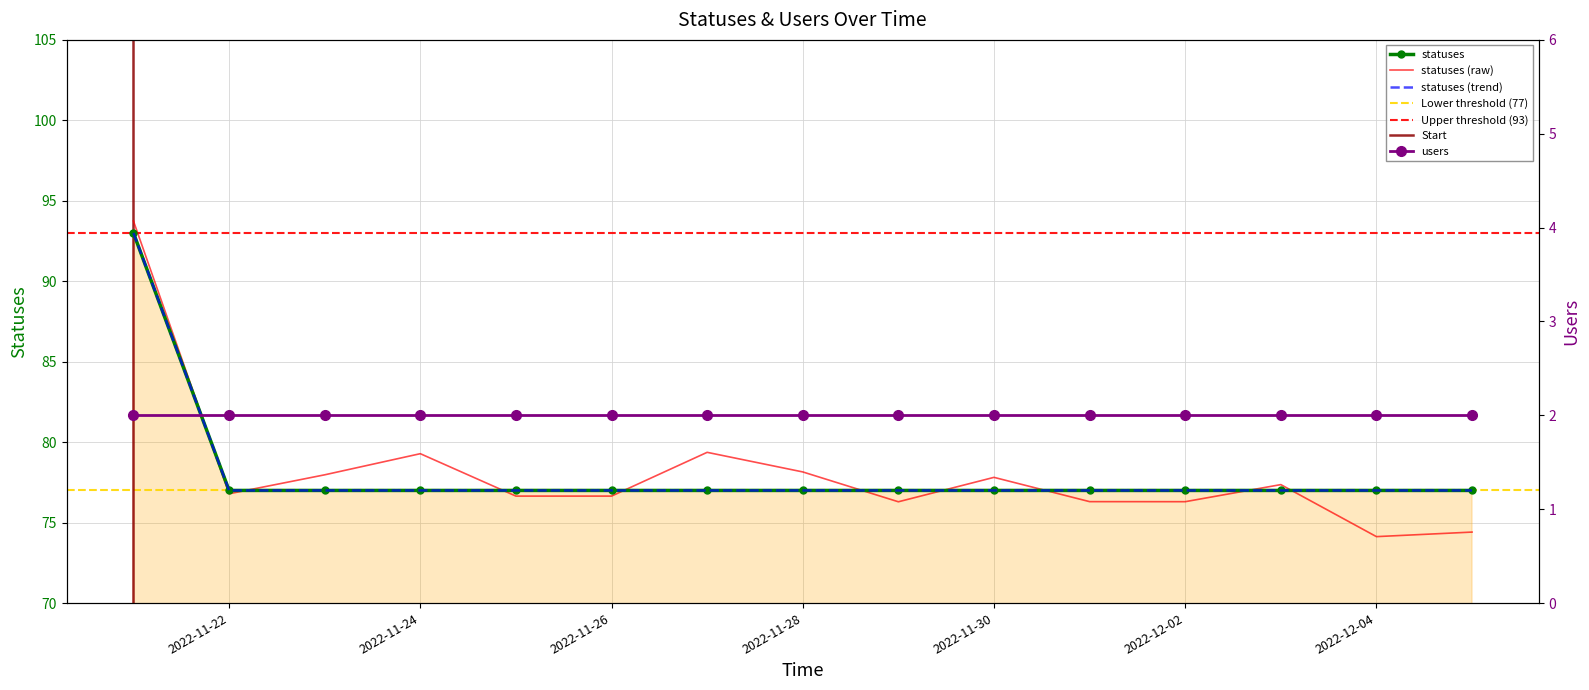

What value does the data have at 2022-11-27, to the nearest 5?

75